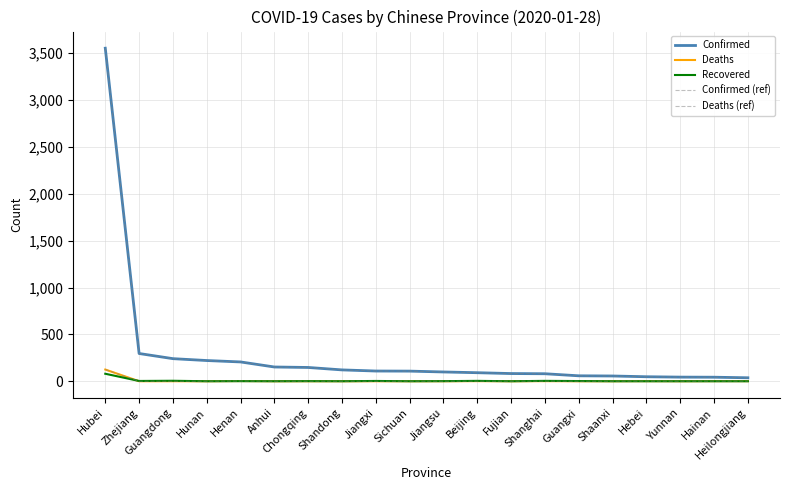

Does the chart have visible grid lines?

Yes